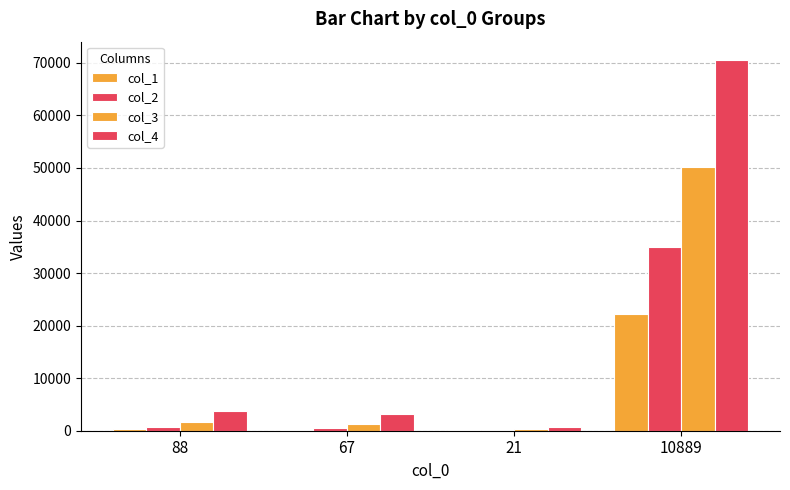

How many groups of bars are there?

4